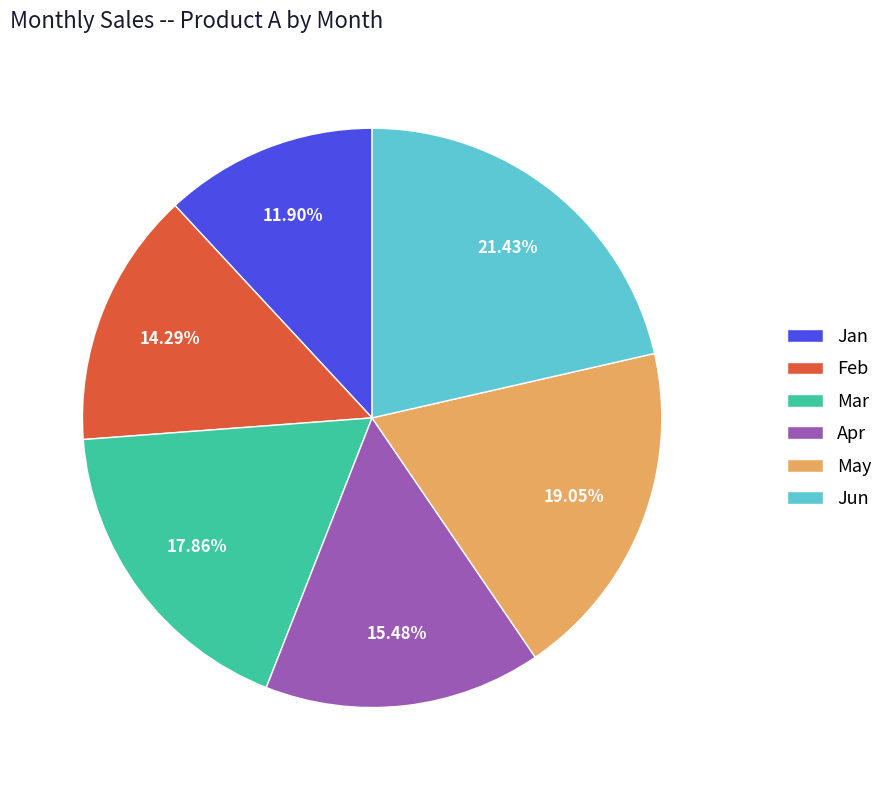

Is it true that Jan is 3% of the pie?

False